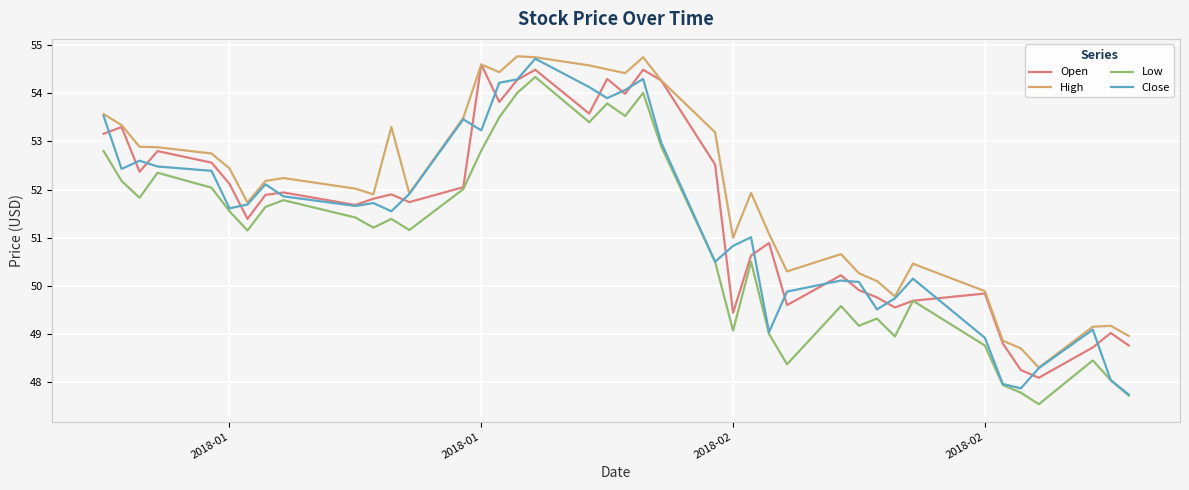

True or false: Low and High intersect in this chart.

False